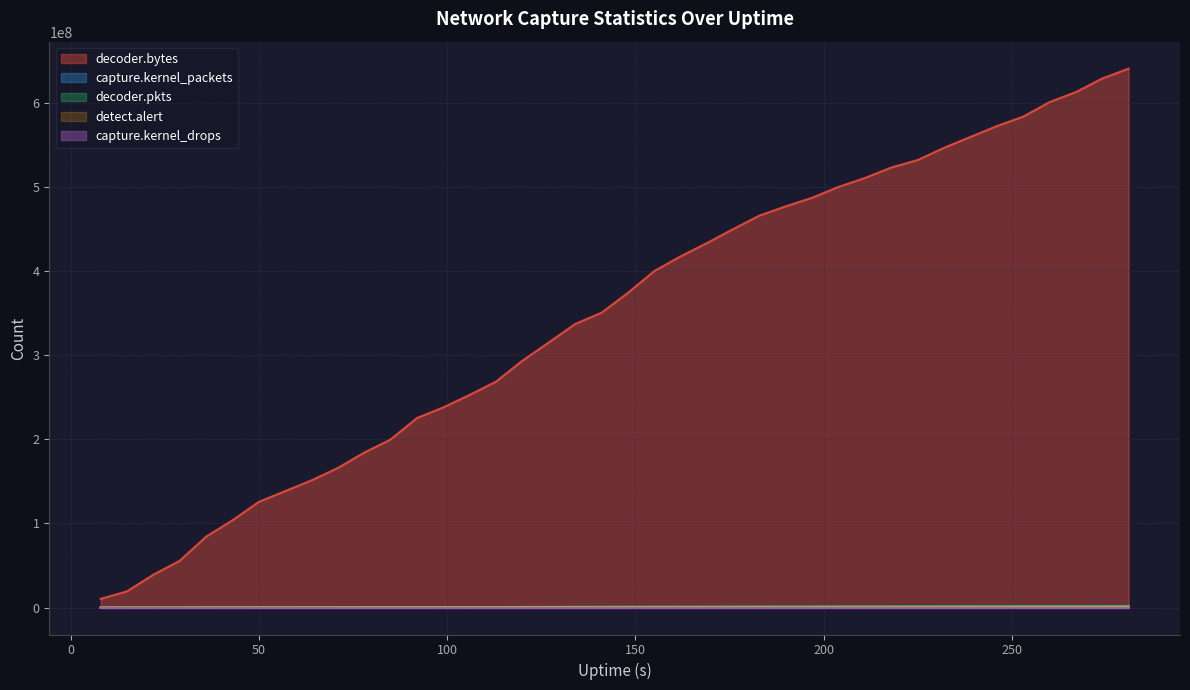

Which series has the widest spread of values?

decoder.bytes